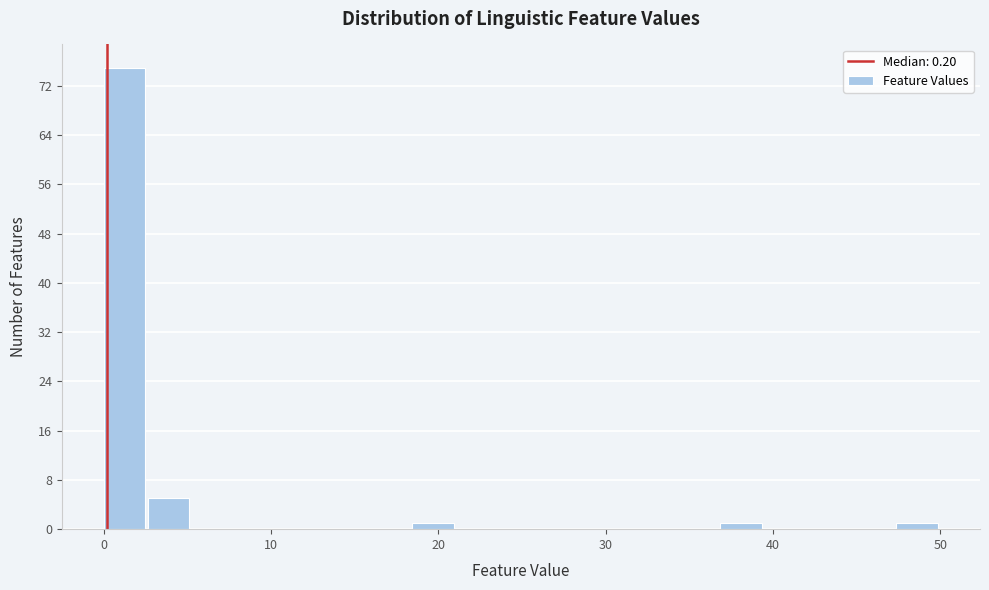

Around what value on the x-axis is the tallest bar? Give the approximate position of its centre, as read against the axis.

1